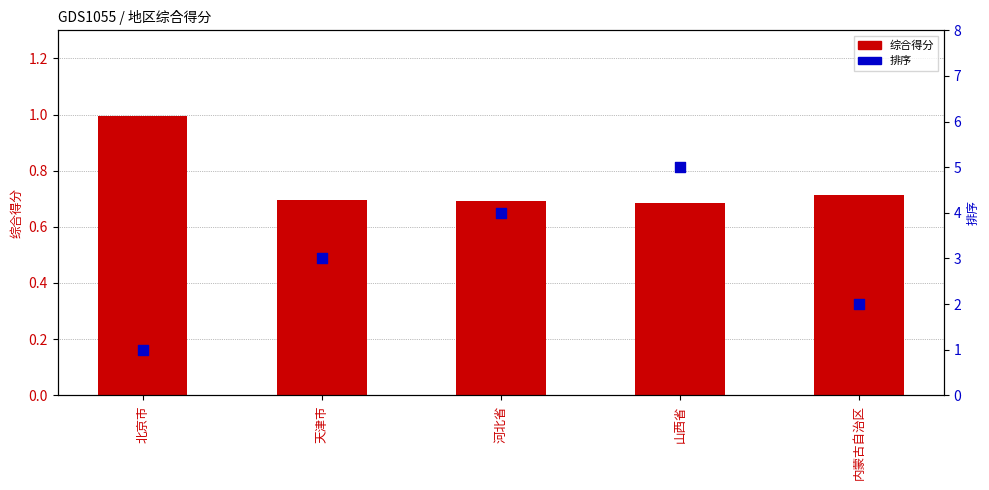

Which series reaches the minimum Y coordinate?

综合得分